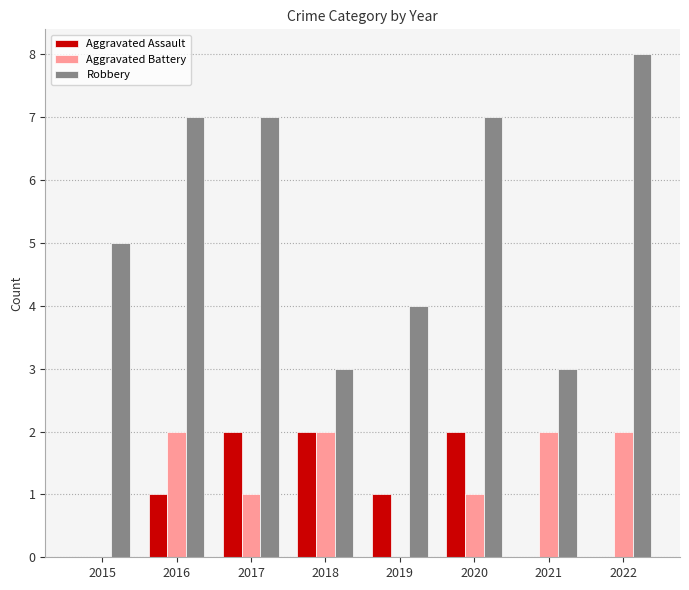

Is the value of Aggravated Battery at 2019 greater than the value of Robbery at 2020?

No